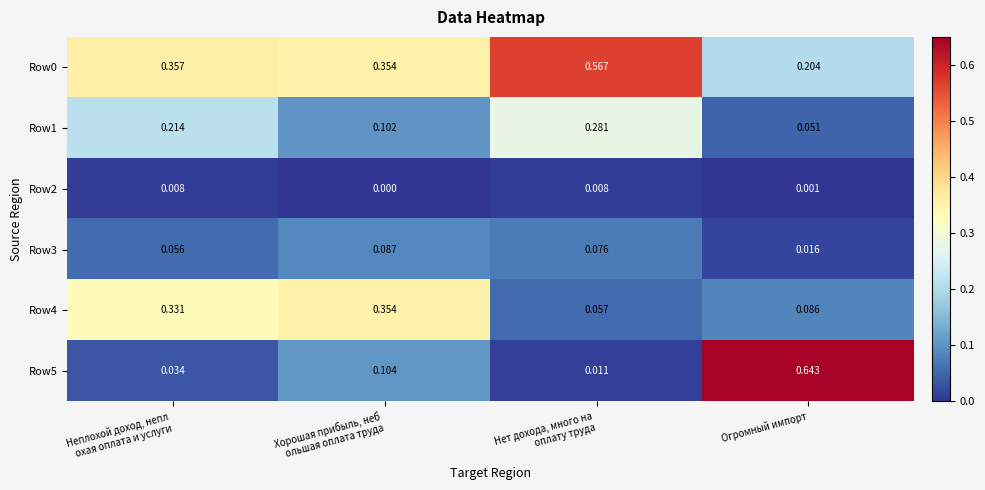

Which category has the highest value across all series?

Огромный импорт